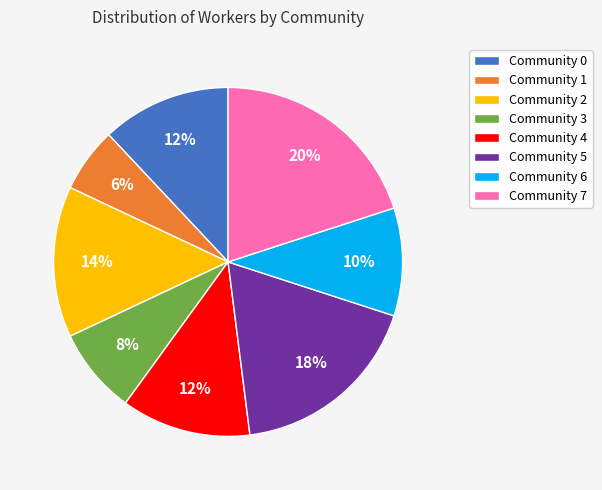

Is the sum of Community 5 and Community 7 greater than half?

No